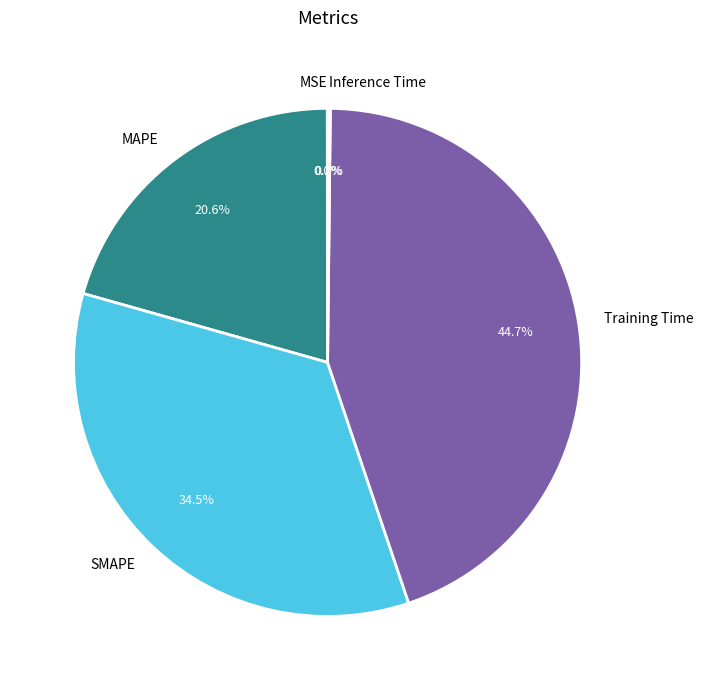

Which slice is the largest?

Training Time